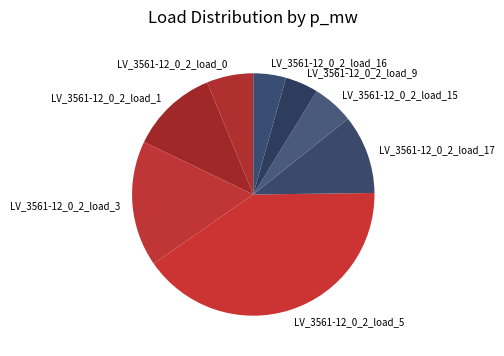

Combined, do LV_3561-12_0_2_load_3 and LV_3561-12_0_2_load_17 account for over 50%?

No